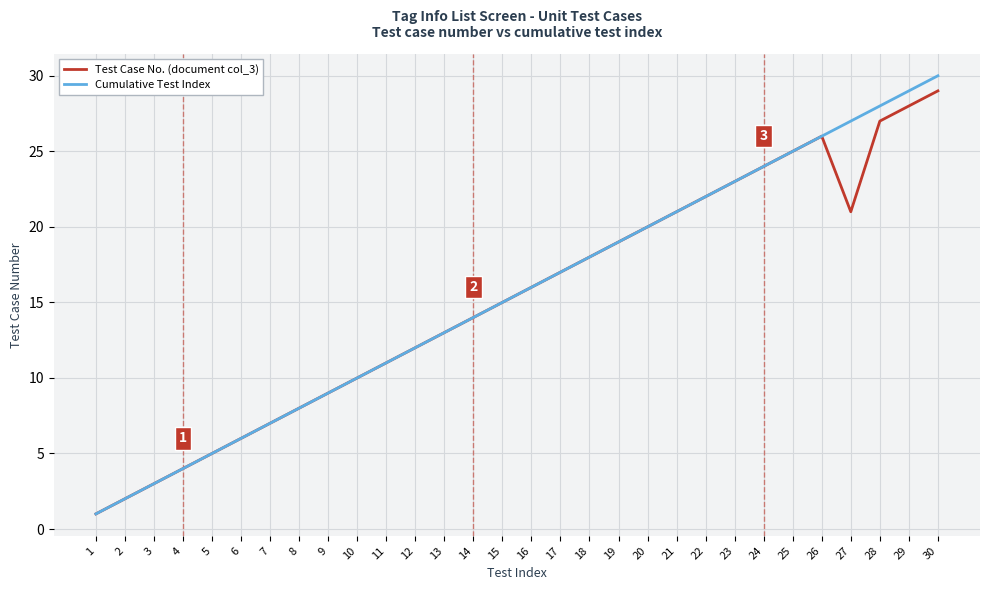

Which series has the widest spread of values?

Cumulative Test Index